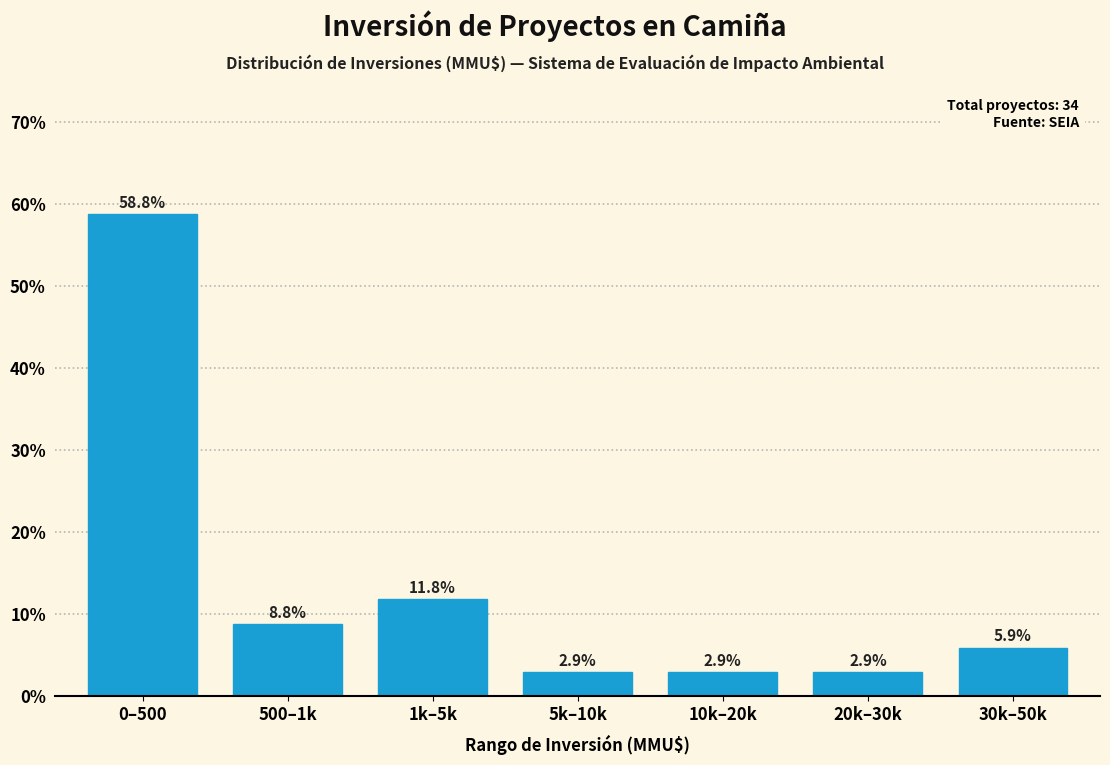

Reading right to left, transcribe all the data shown in this chart.

5.9	2.9	2.9	2.9	11.8	8.8	58.8